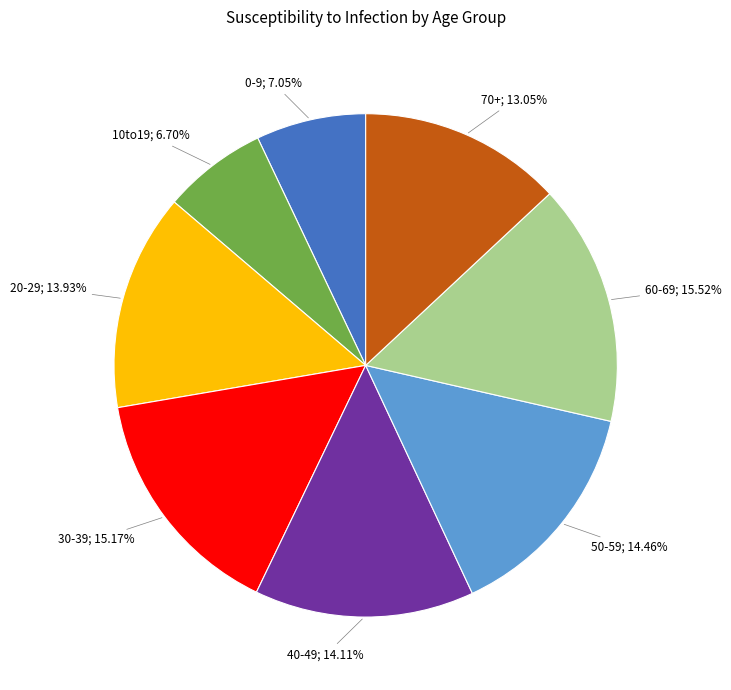

Is there any slice that represents more than half of the pie?

No